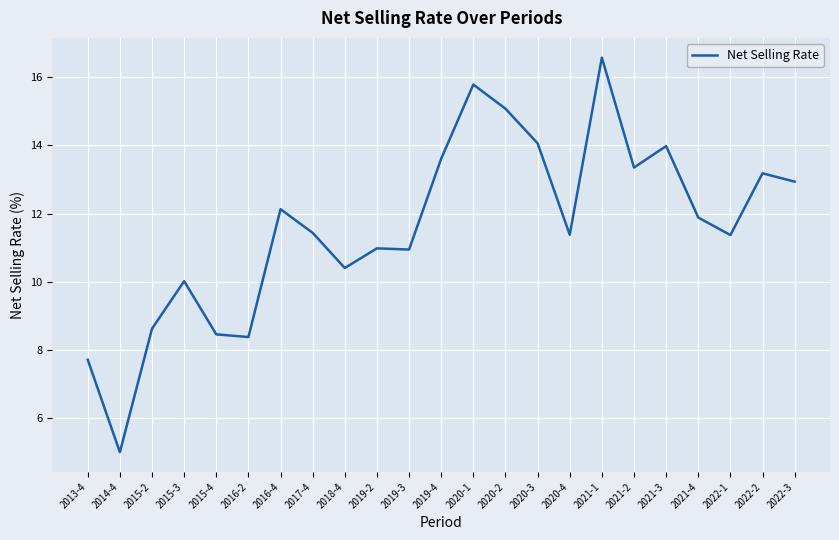

Which category has the lowest value across all series?

2014-4